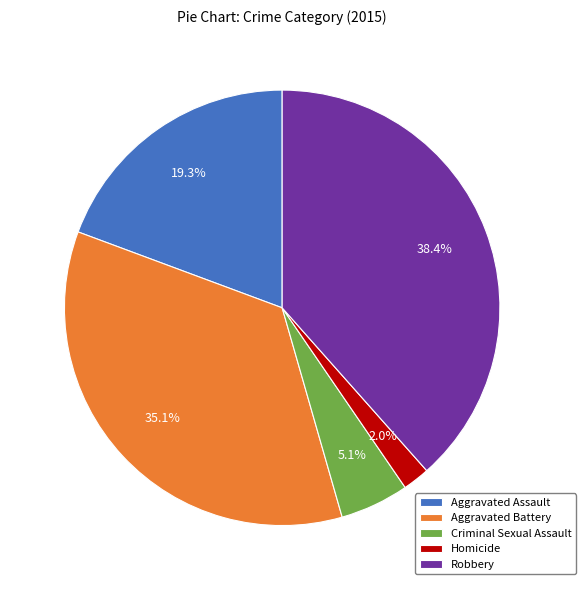

Is there any slice that represents more than half of the pie?

No